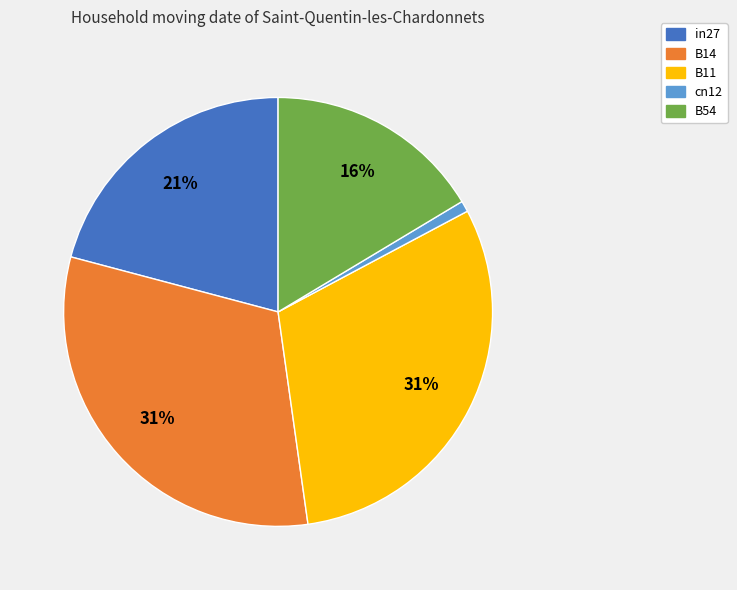

The cn12 slice represents 11% of the pie. True or false?

False